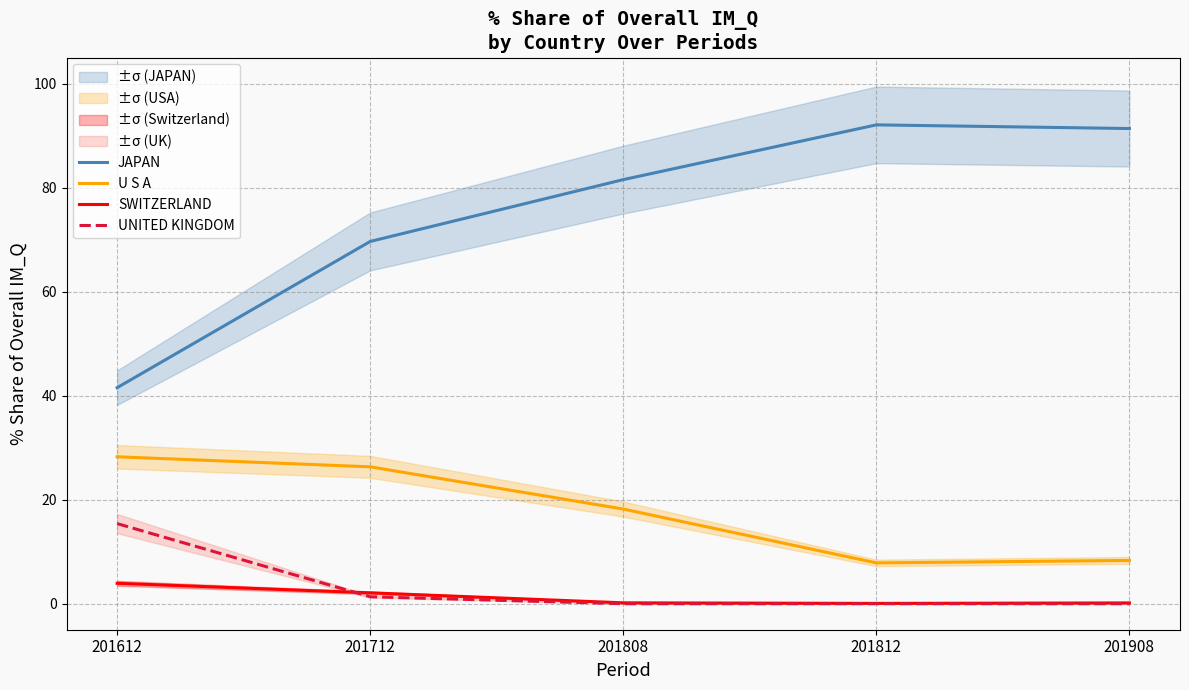

What is the difference between the JAPAN values at 201612 and 201908?

49.8